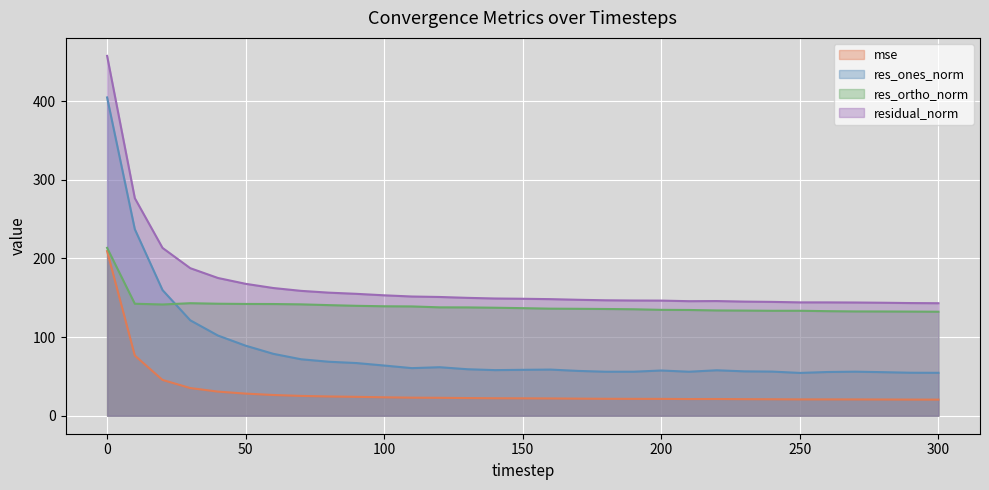

Rank the categories by residual_norm value from highest to lowest.

0, 10, 20, 30, 40, 50, 60, 70, 80, 90, 100, 110, 120, 130, 140, 150, 160, 170, 180, 190, 200, 220, 210, 230, 240, 250, 260, 270, 280, 290, 300